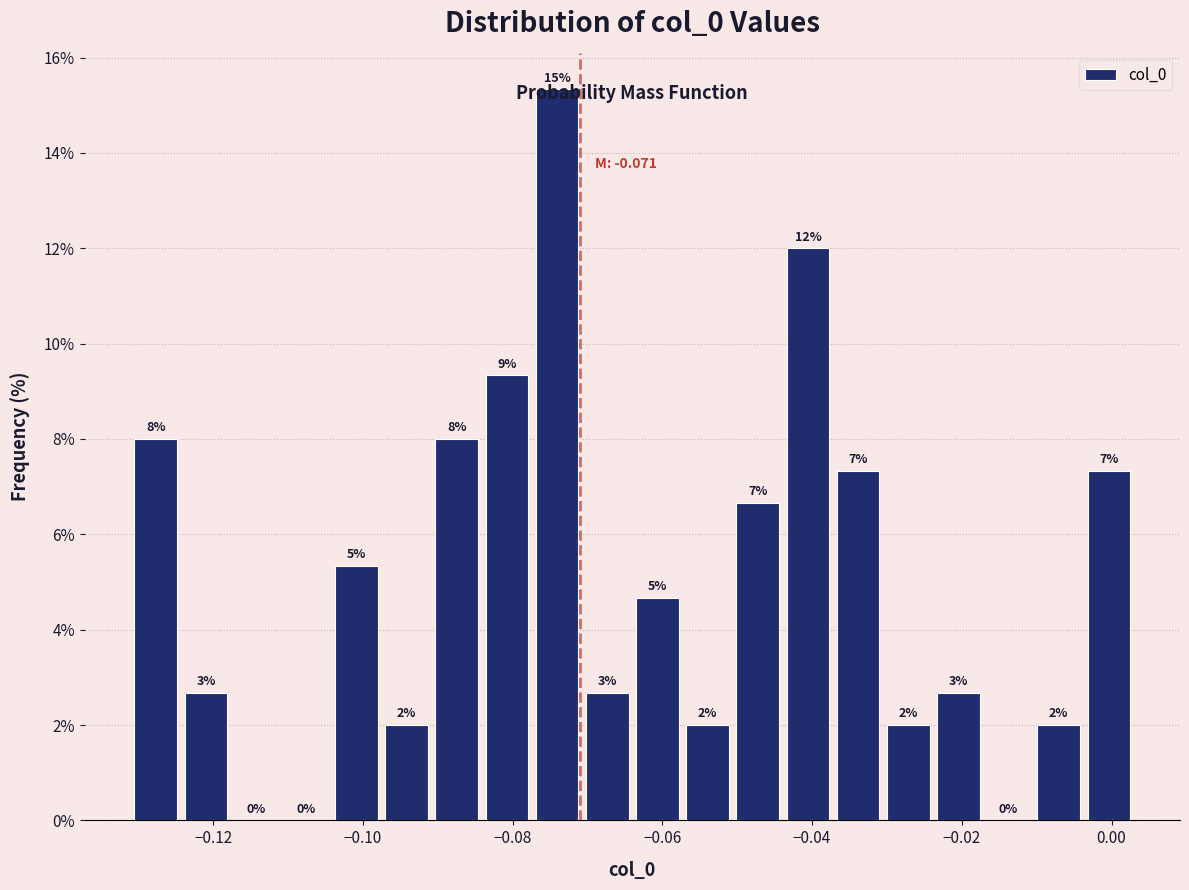

Around what value on the x-axis is the tallest bar? Give the approximate position of its centre, as read against the axis.

-0.074